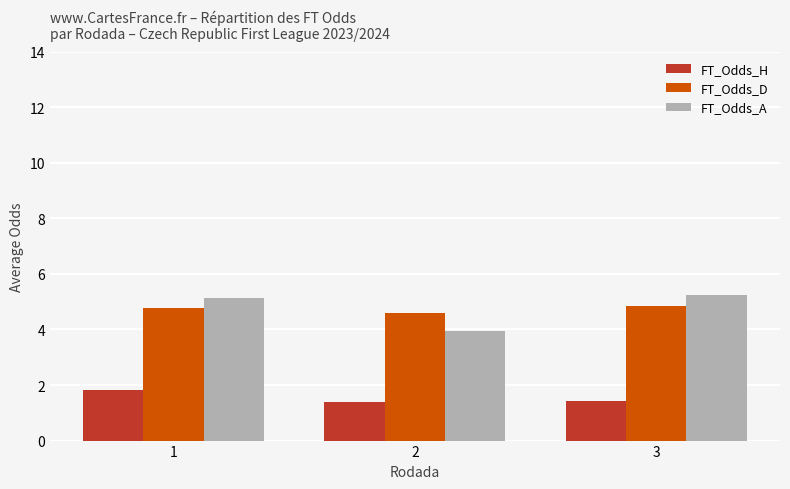

What is the lowest value of the FT_Odds_D series?

4.6